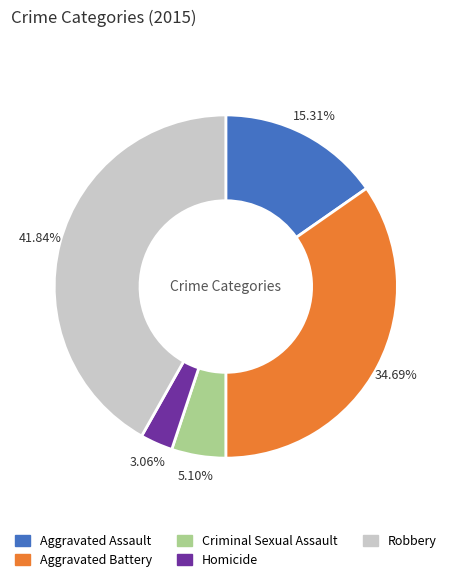

Rank the categories by value from highest to lowest.

Robbery, Aggravated Battery, Aggravated Assault, Criminal Sexual Assault, Homicide